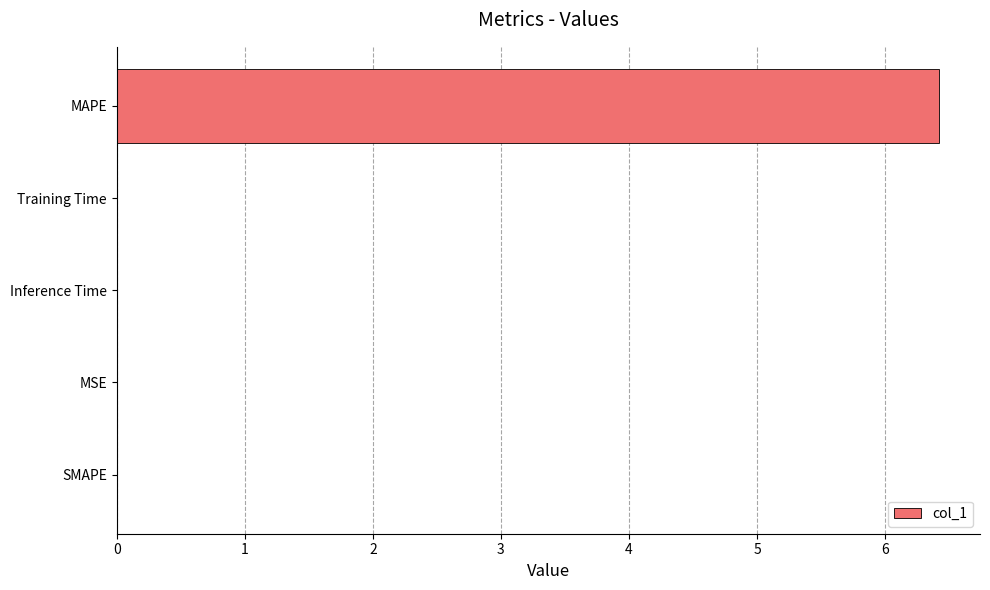

Which label corresponds to the largest value in the chart?

MAPE